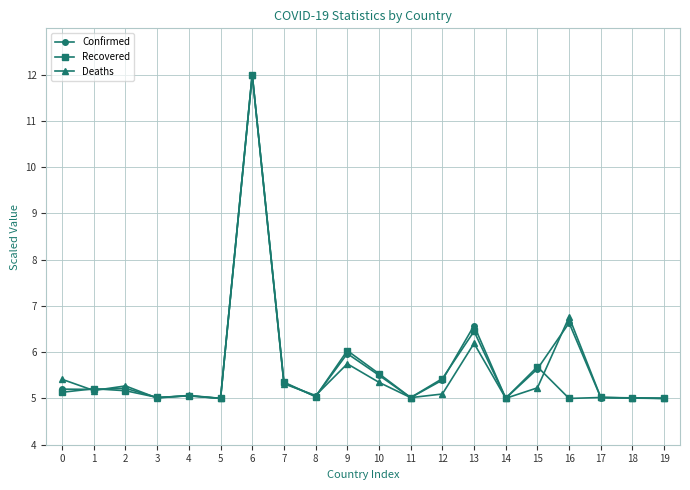

What is the greatest value displayed?

12.0